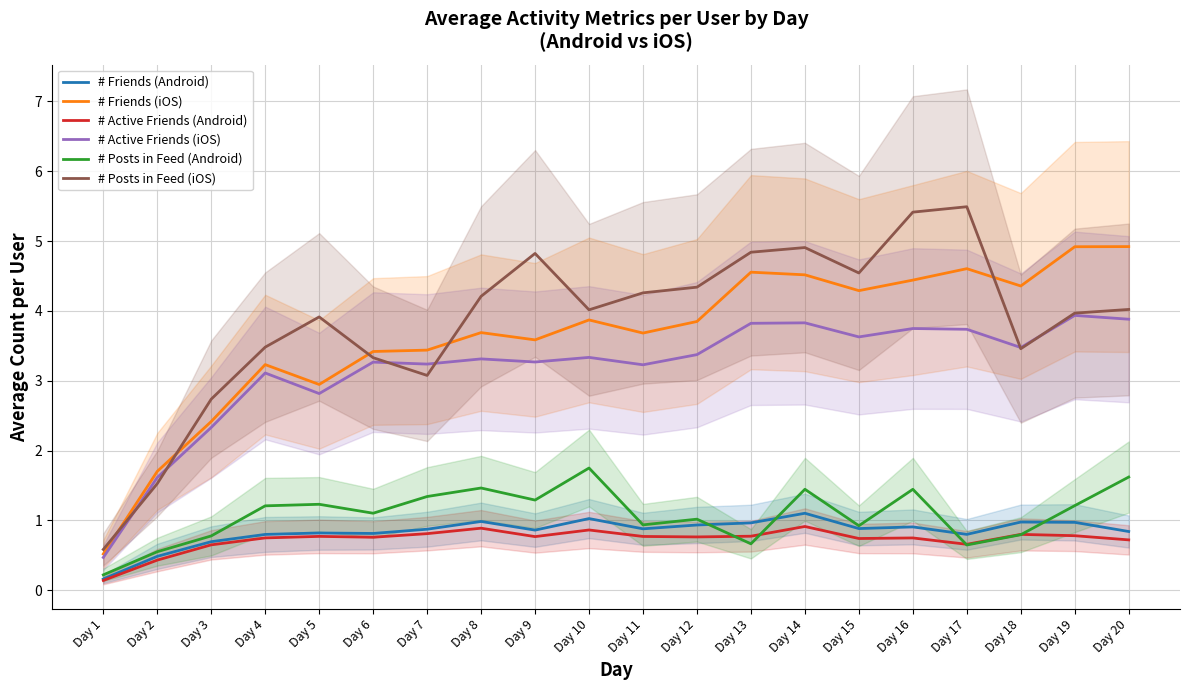

Rank the series by their maximum value, from lowest to highest.

# Active Friends (Android), # Friends (Android), # Posts in Feed (Android), # Active Friends (iOS), # Friends (iOS), # Posts in Feed (iOS)